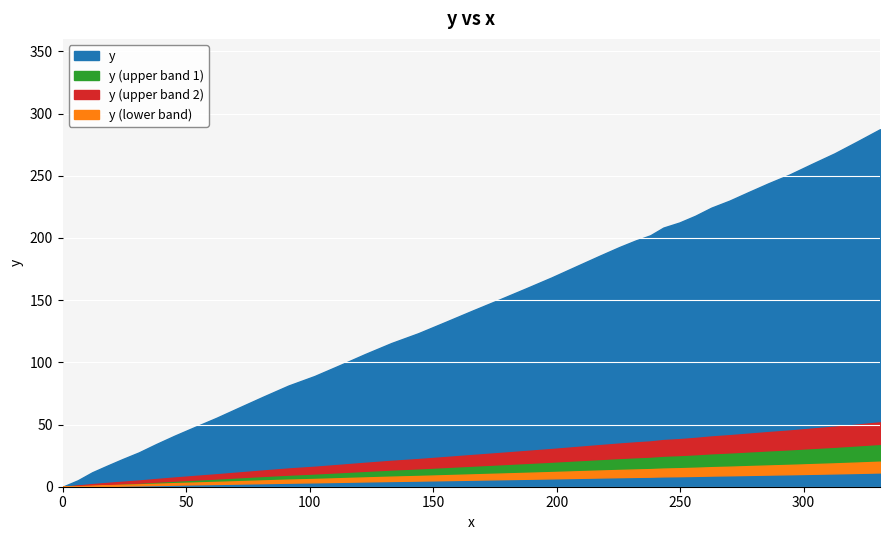

What is the difference between the maximum and second lowest values?

282.2